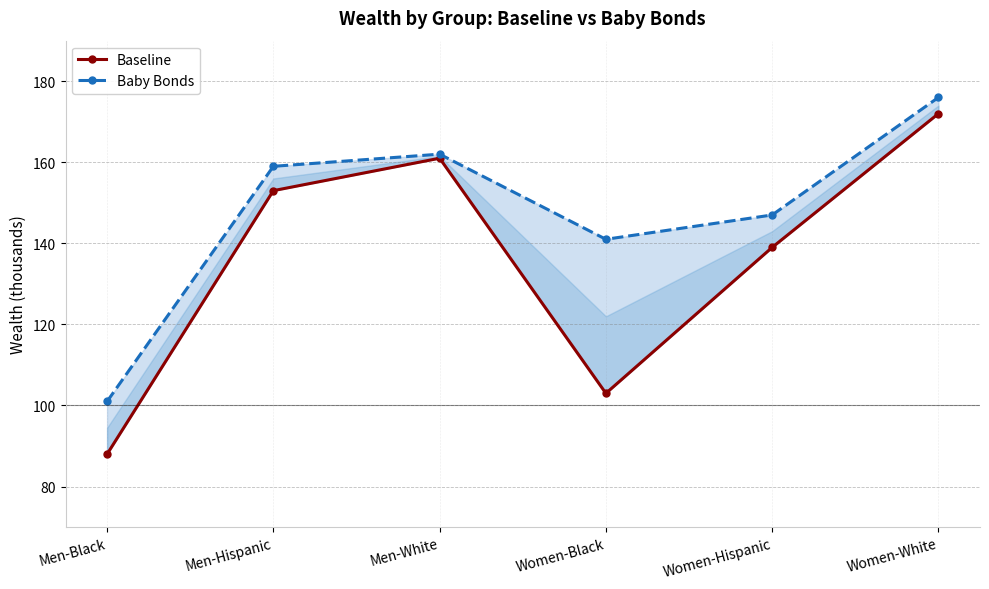

List the labels in order of Baby Bonds value, smallest first.

Men-Black, Women-Black, Women-Hispanic, Men-Hispanic, Men-White, Women-White